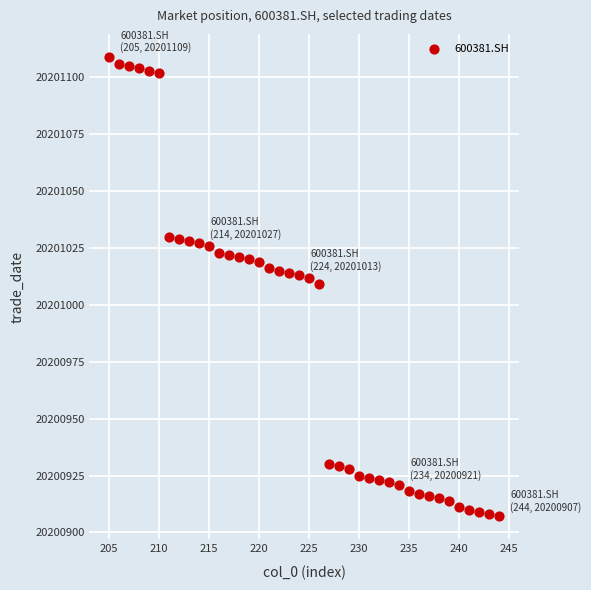

What is the range of X values (max minus min)?

39